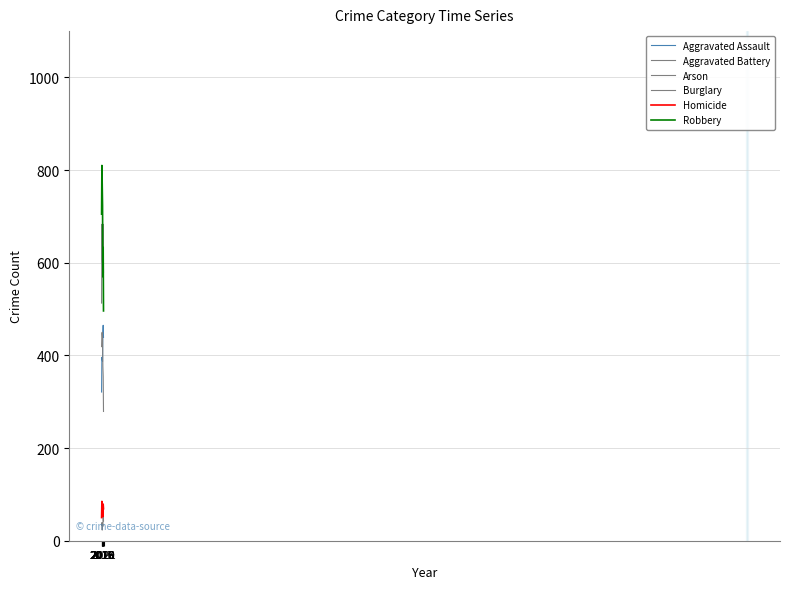

What is the spread (max minus min) of values at 2020?

628